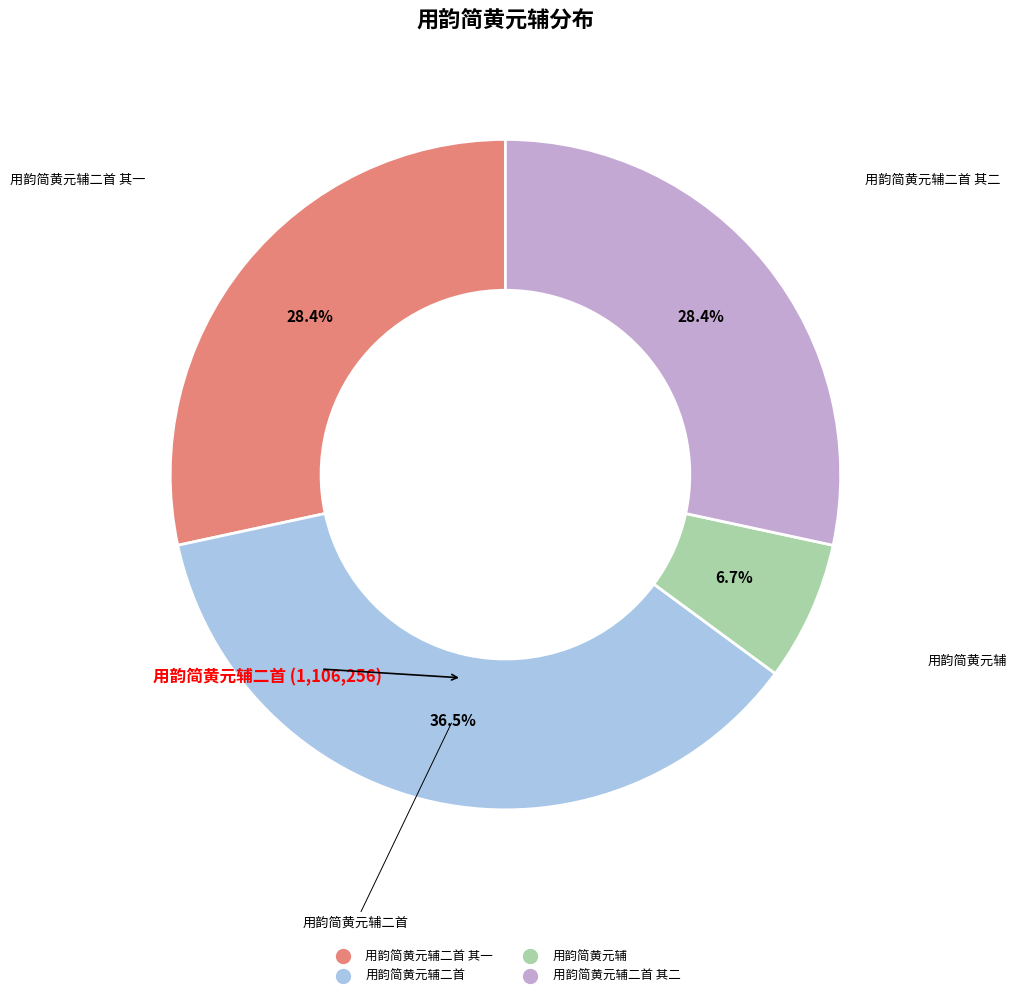

Does any single category account for the majority?

No